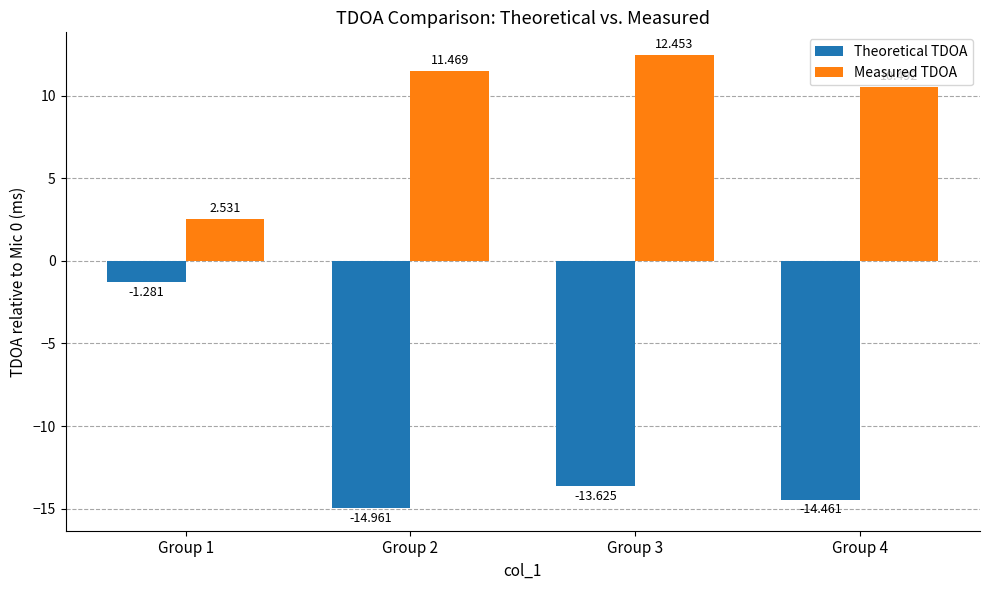

True or false: col_3 has a value of -2.0 at Group 1.

False